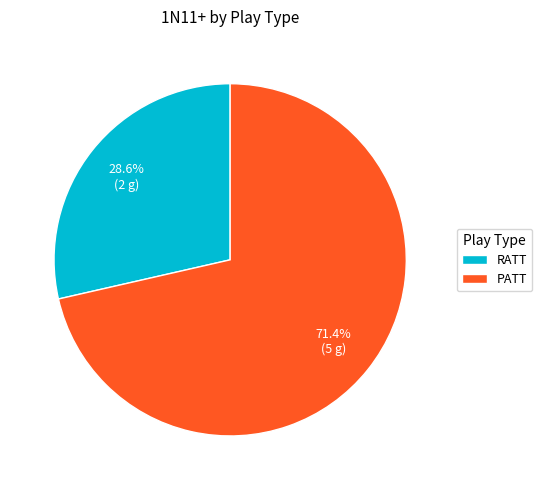

To the nearest percent, what is the difference between the largest and smallest slice percentages?

43%